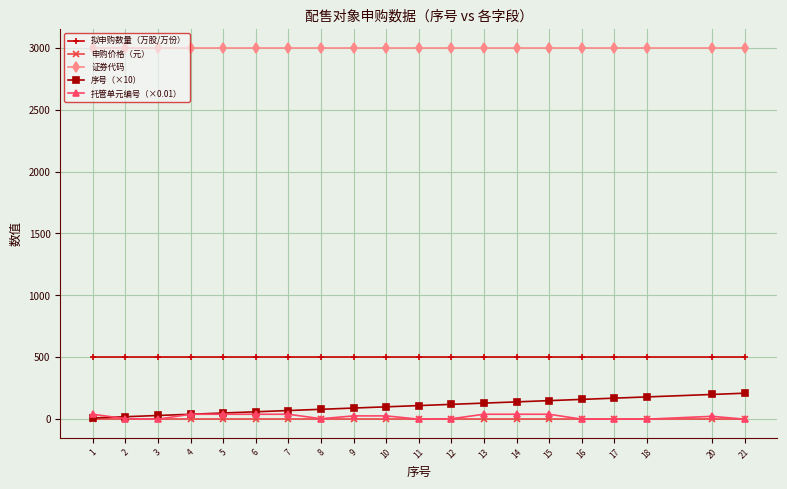

Which series has the largest total across all categories?

证券代码